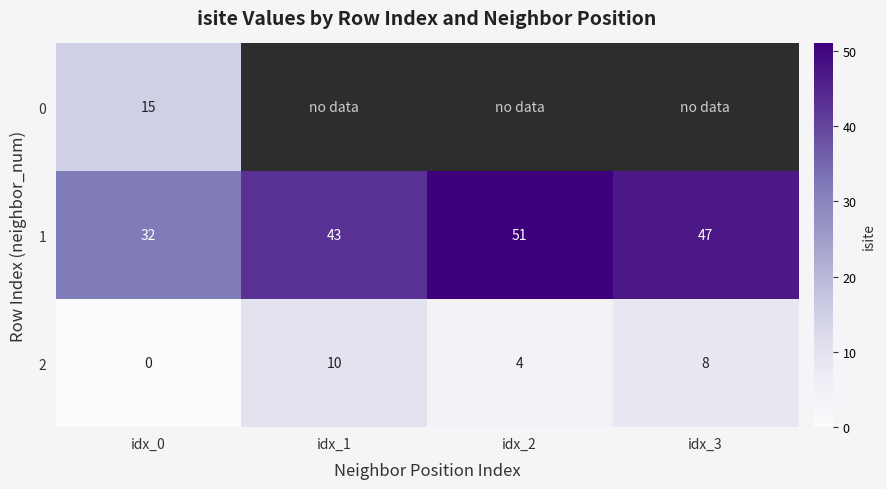

Rank the categories by 2 value from highest to lowest.

idx_1, idx_3, idx_2, idx_0